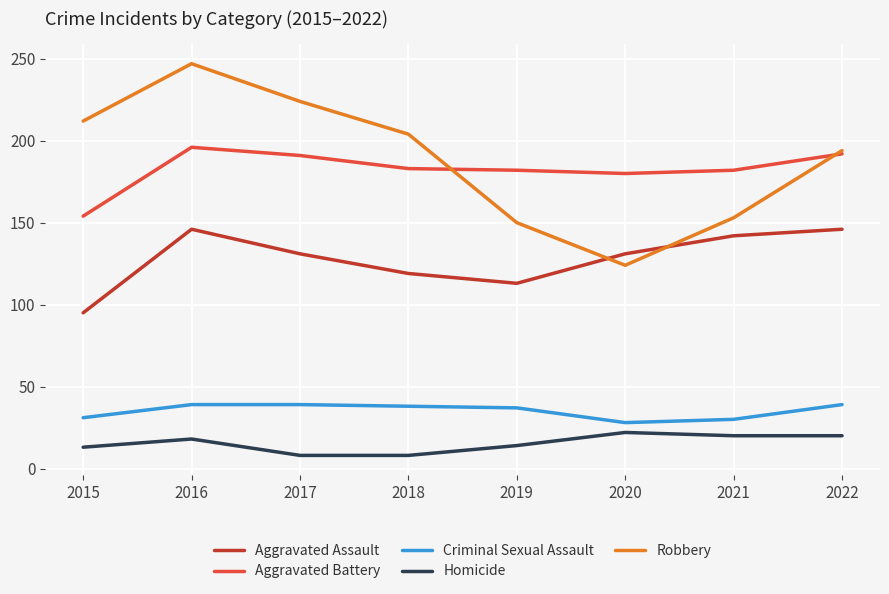

Which series has the widest spread of values?

Robbery